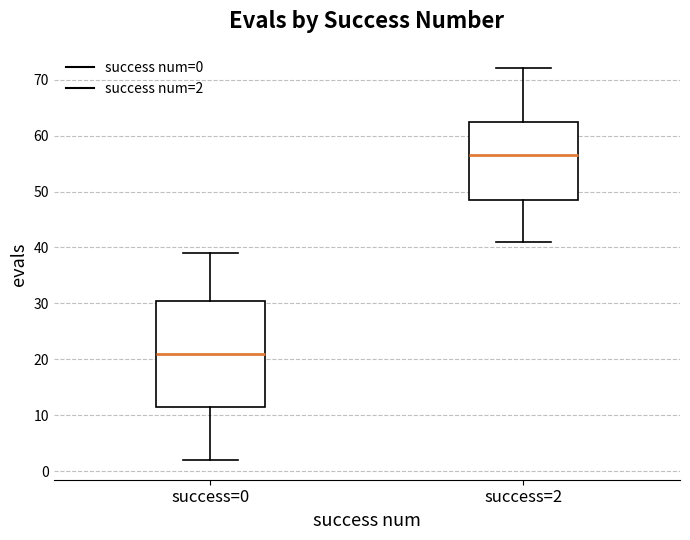

Which box has the lowest median line?

success=0